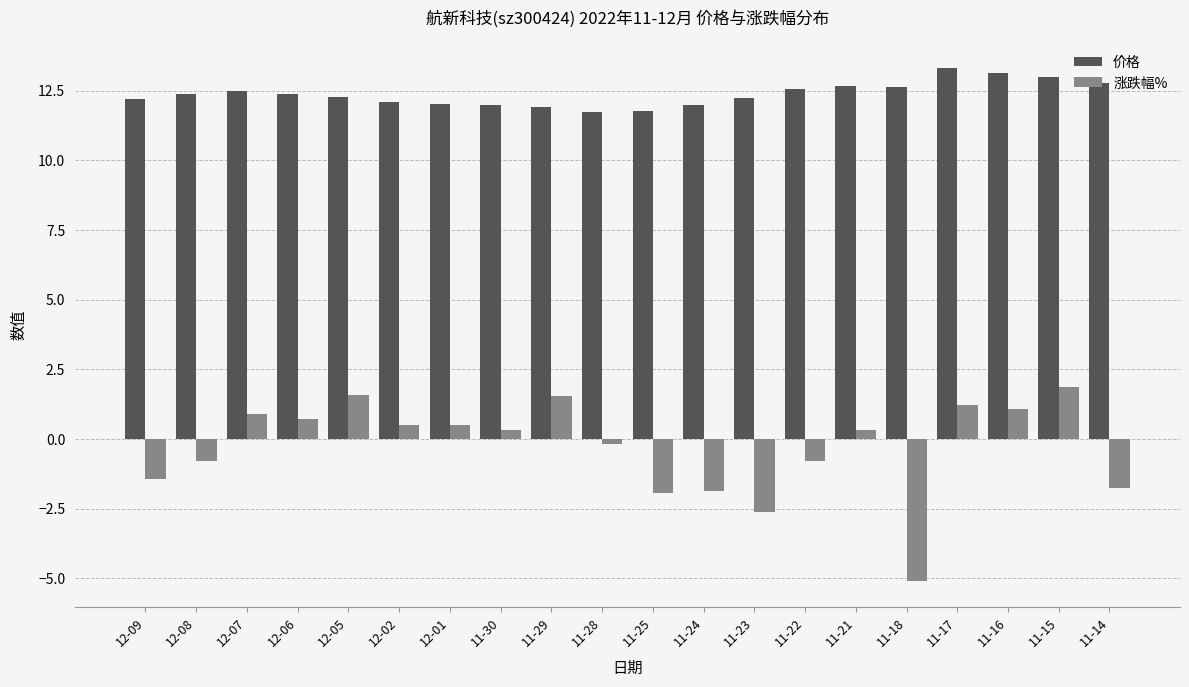

What value does the 涨跌幅% series have at 12-08?

-0.8